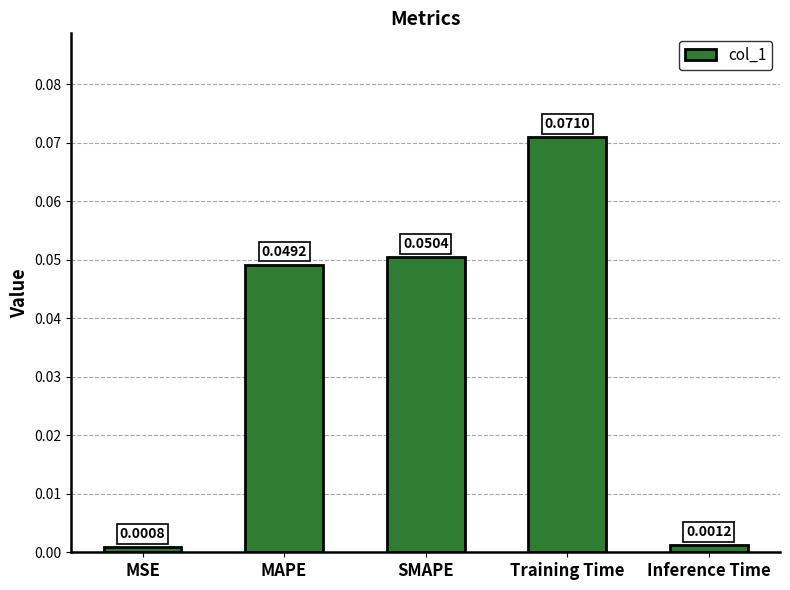

What is the label of the 3rd bar from the left?

SMAPE